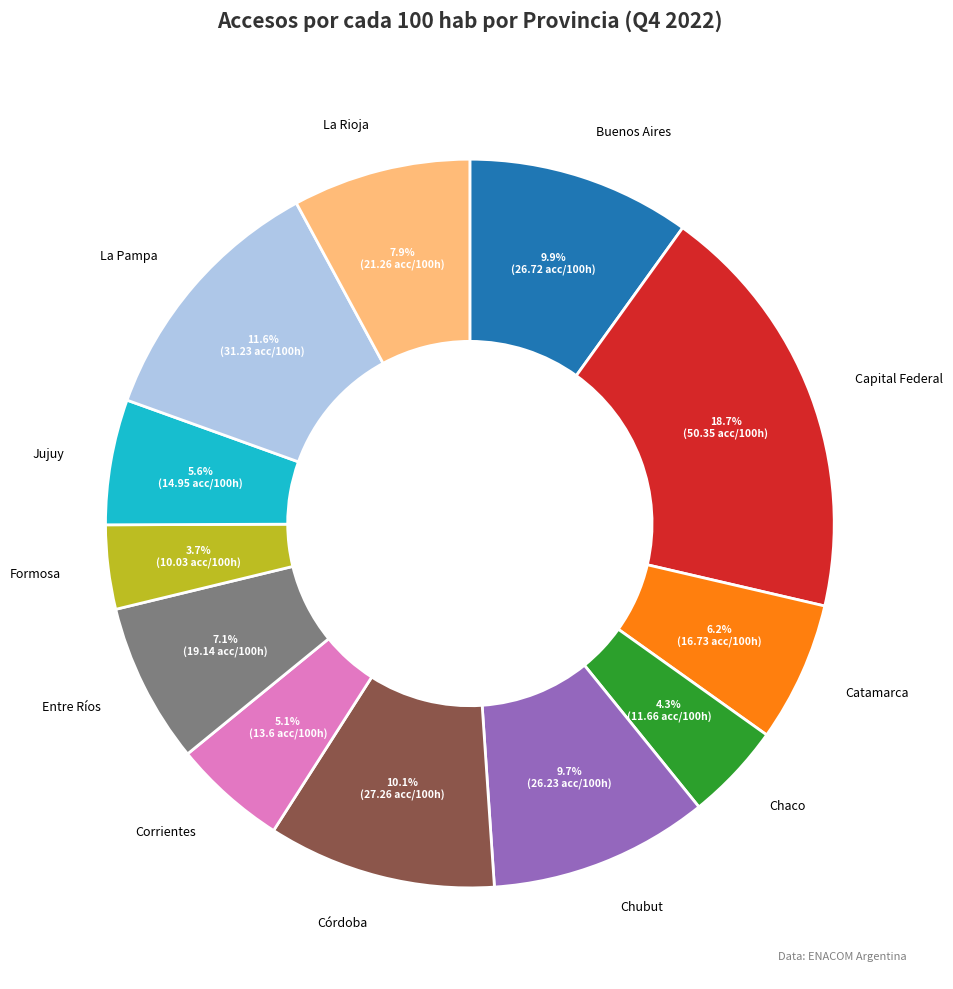

To the nearest percent, what is the difference between the Córdoba and Catamarca slice percentages?

4%